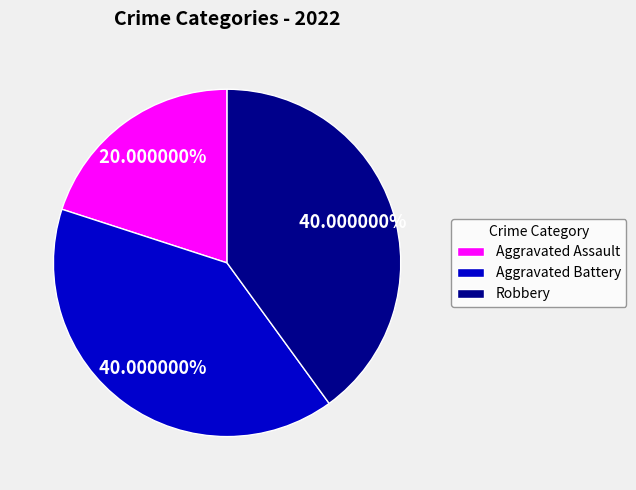

To the nearest percent, what portion does Aggravated Assault represent?

20%